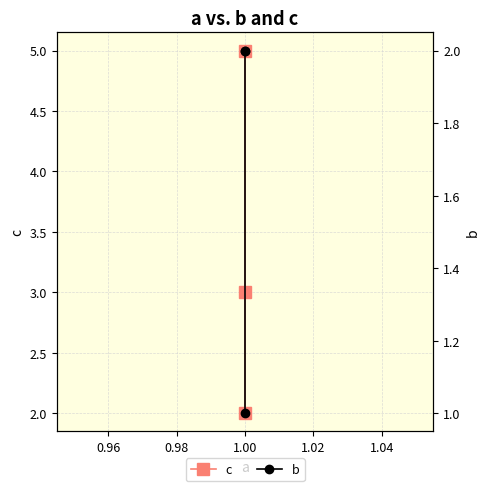

At 1.00, list the series in order from largest to smallest.

c, b